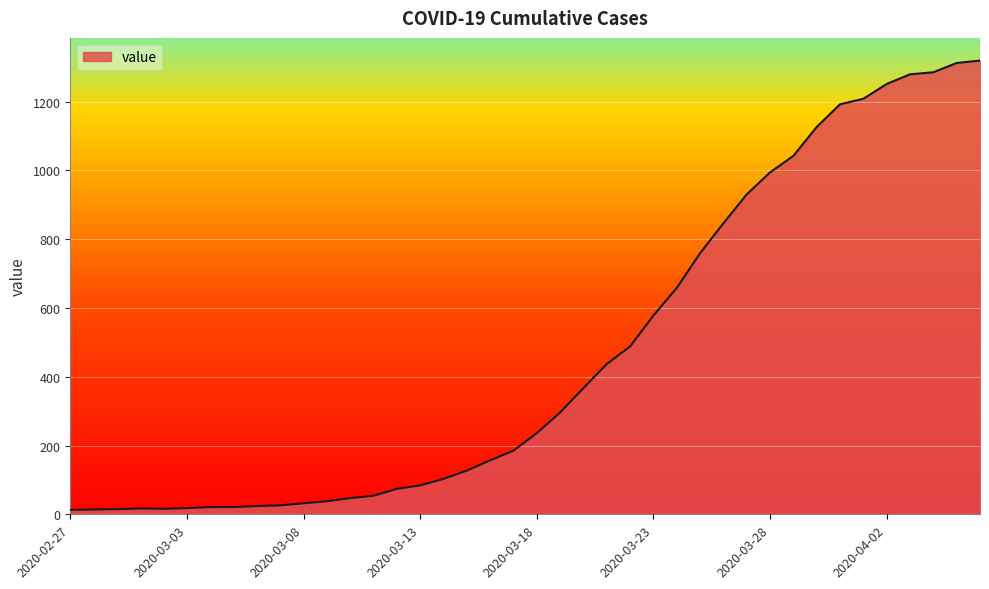

What is the maximum value shown in the chart?

1319